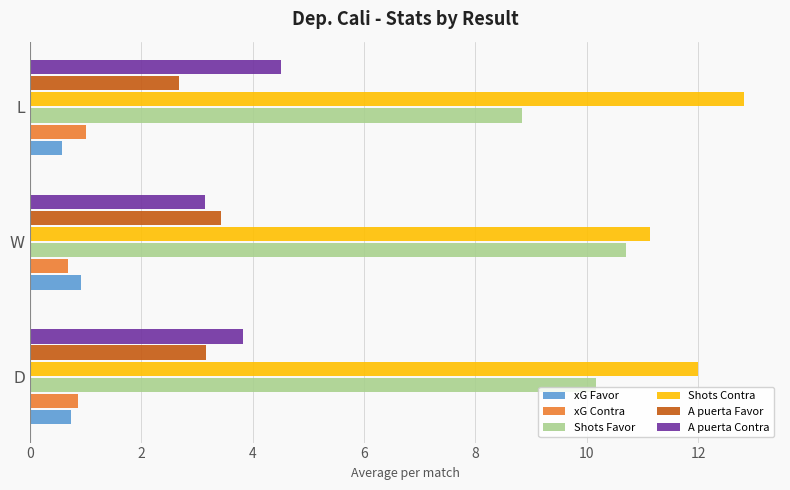

What is the spread (max minus min) of values at L?

12.3